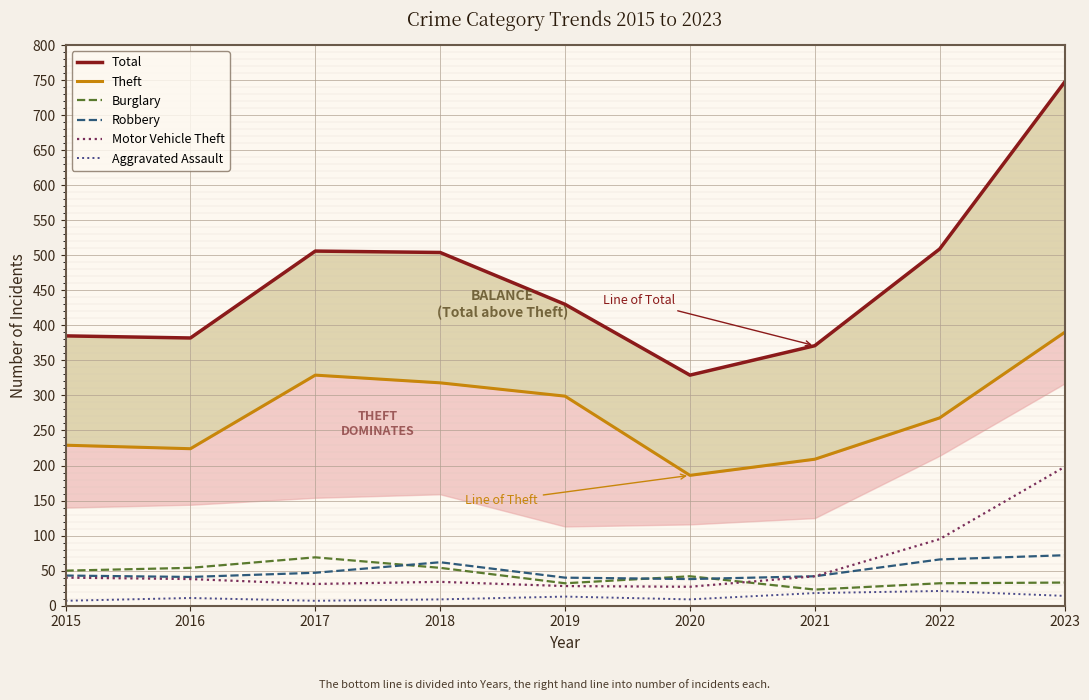

Reading right to left, transcribe all the data shown in this chart.

Total: 2023=747	2022=509	2021=371	2020=329	2019=430	2018=504	2017=506	2016=382	2015=385
Theft: 2023=390	2022=268	2021=209	2020=186	2019=299	2018=318	2017=329	2016=224	2015=229
Burglary: 2023=33	2022=32	2021=23	2020=42	2019=32	2018=54	2017=69	2016=54	2015=50
Robbery: 2023=72	2022=66	2021=42	2020=38	2019=40	2018=62	2017=47	2016=41	2015=43
Motor Vehicle Theft: 2023=198	2022=95	2021=42	2020=27	2019=28	2018=34	2017=31	2016=38	2015=40
Aggravated Assault: 2023=14	2022=21	2021=18	2020=9	2019=13	2018=9	2017=7	2016=11	2015=7